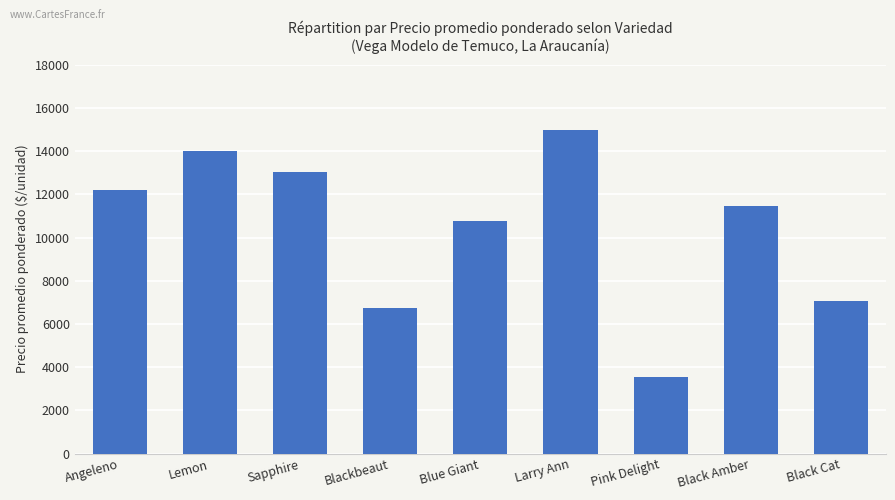

Rank the categories by value from lowest to highest.

Pink Delight, Blackbeaut, Black Cat, Blue Giant, Black Amber, Angeleno, Sapphire, Lemon, Larry Ann